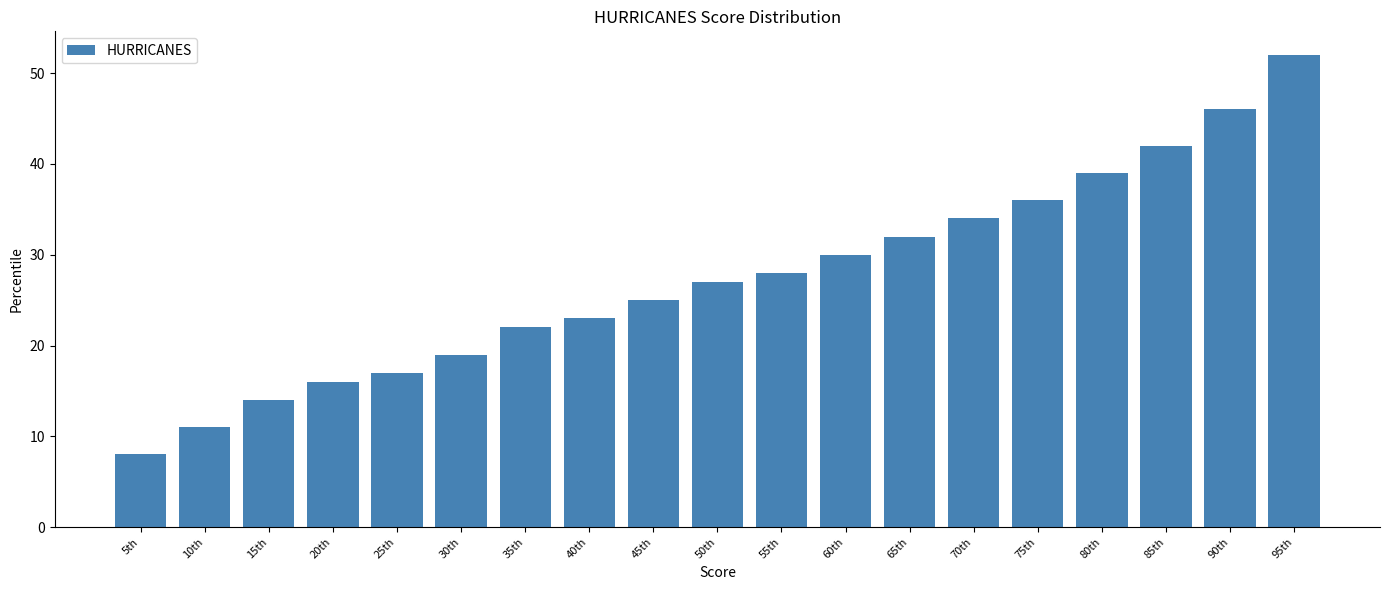

Reading left to right, what are all the values shown in this chart?

5th=8	10th=11	15th=14	20th=16	25th=17	30th=19	35th=22	40th=23	45th=25	50th=27	55th=28	60th=30	65th=32	70th=34	75th=36	80th=39	85th=42	90th=46	95th=52